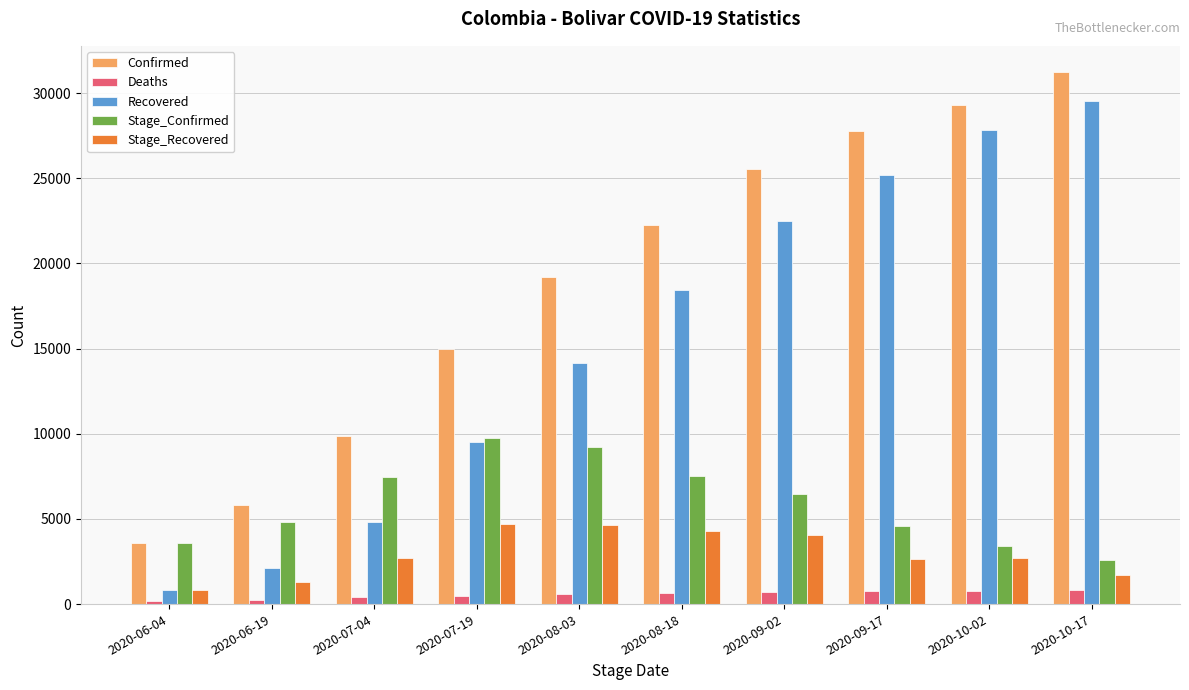

How many data points in Stage_Recovered are less than 2696?

5